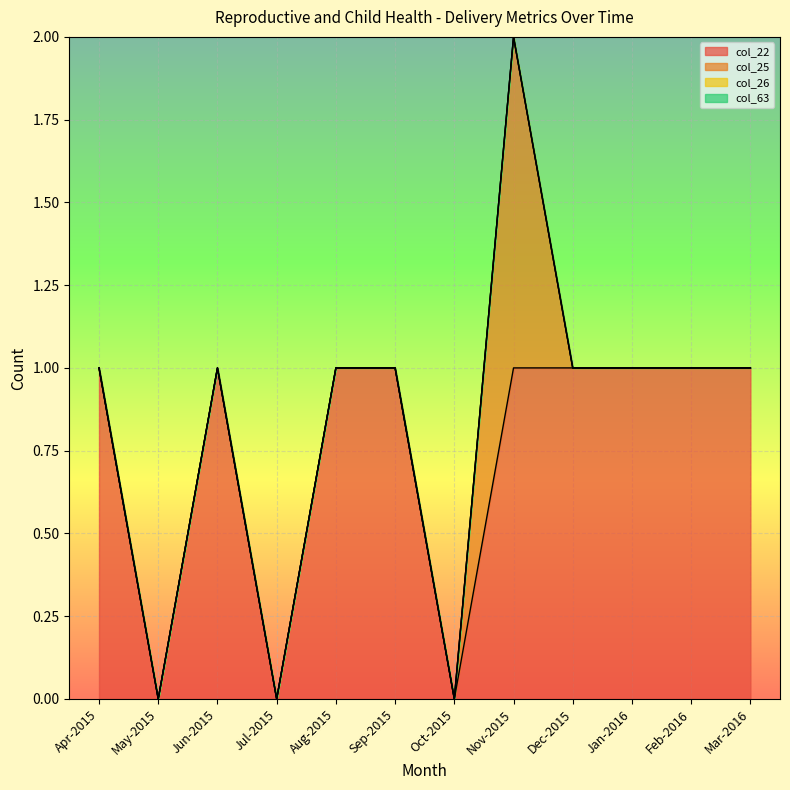

What is the total value across all series at Jun-2015?

1